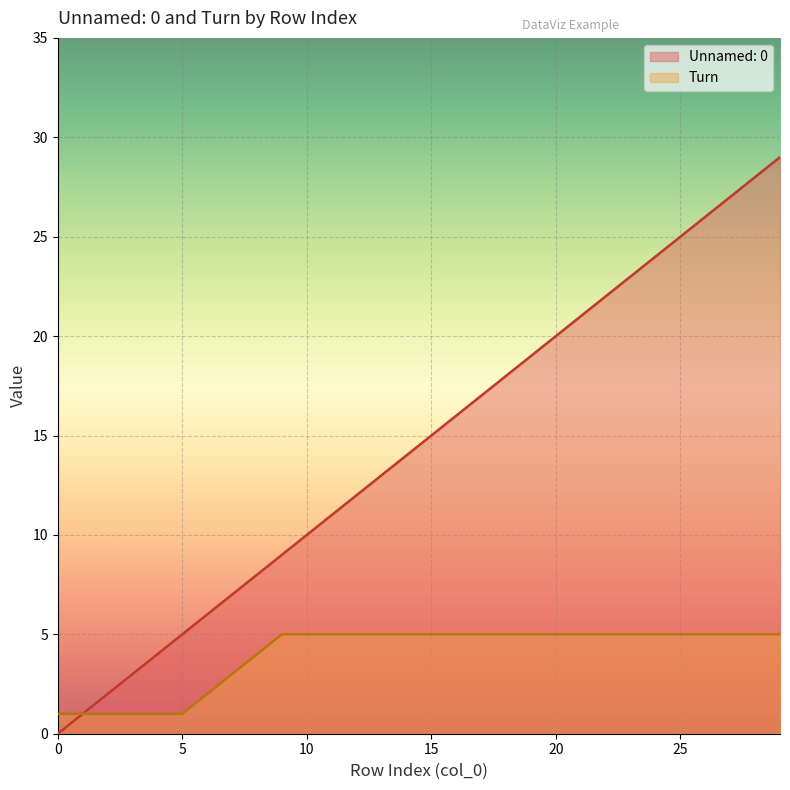

Which series has the largest total across all categories?

Unnamed: 0